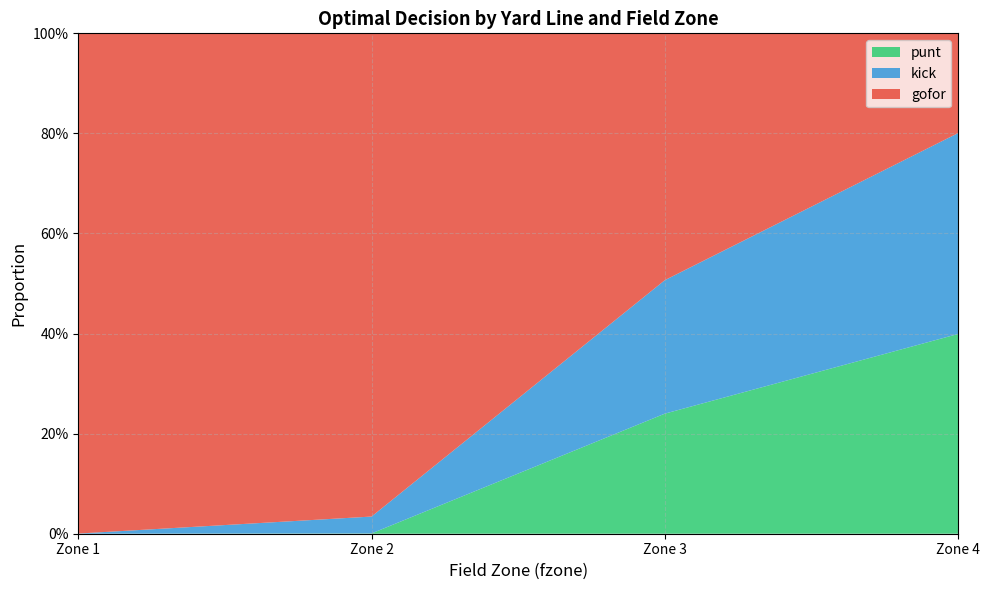

What are all the series names shown in the legend?

punt, kick, gofor